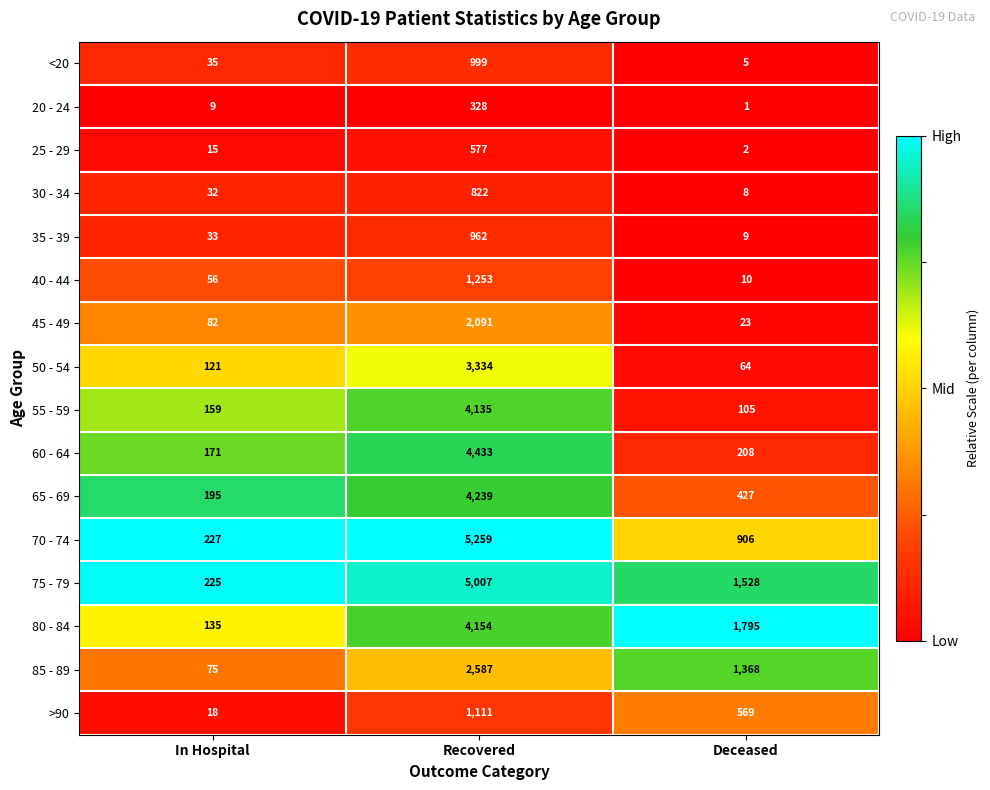

Rank the series at Recovered from lowest to highest value.

20 - 24, 25 - 29, 30 - 34, 35 - 39, <20, >90, 40 - 44, 45 - 49, 85 - 89, 50 - 54, 55 - 59, 80 - 84, 65 - 69, 60 - 64, 75 - 79, 70 - 74